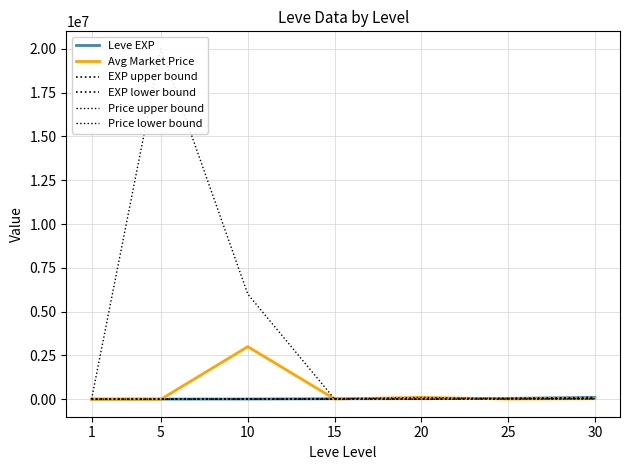

What is the sum of all EXP upper bound values?

223460.0